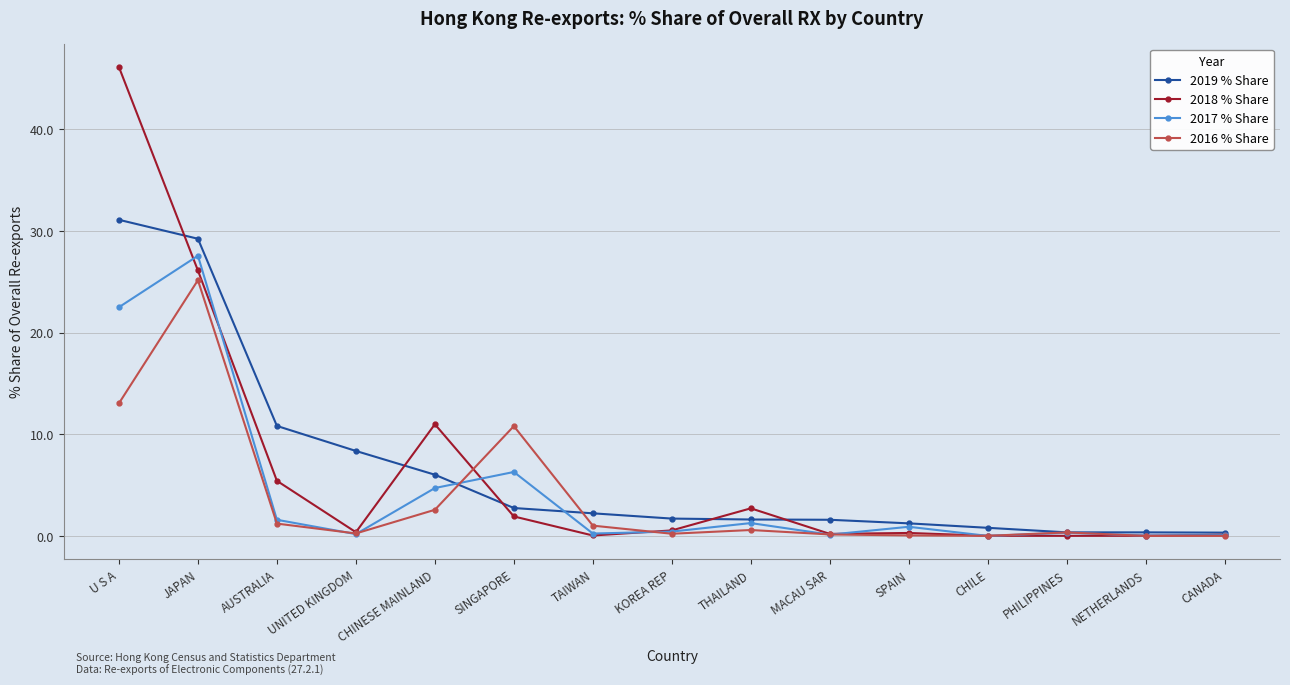

Which category has the highest value in the 2016 % Share series?

JAPAN